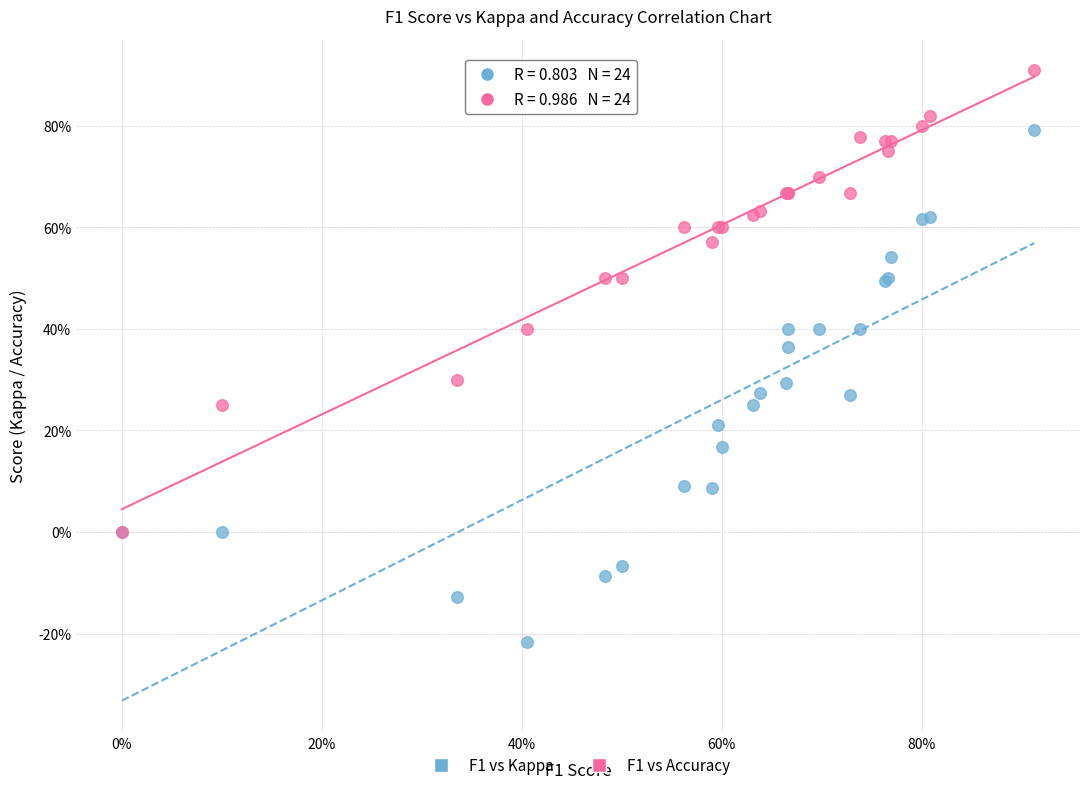

What are all the series names shown in the legend?

F1 vs Kappa, F1 vs Accuracy